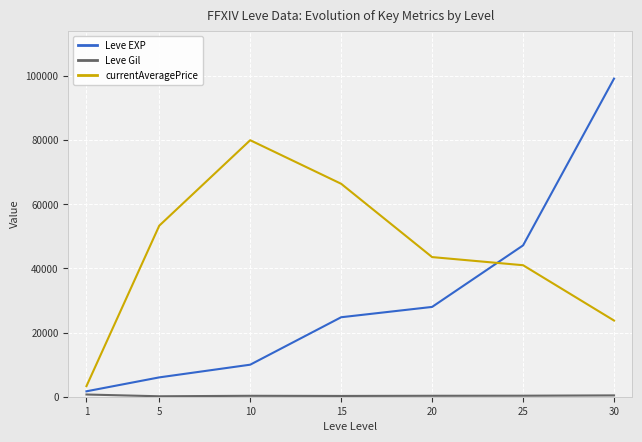

After their last crossing, which series has the higher values: currentAveragePrice or Leve EXP?

Leve EXP